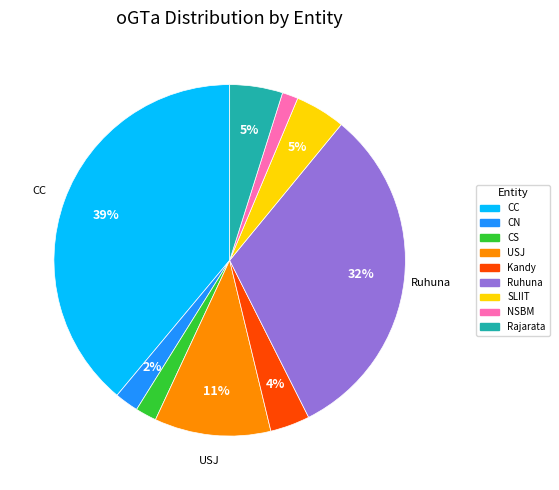

True or false: NSBM accounts for 9% of the total.

False